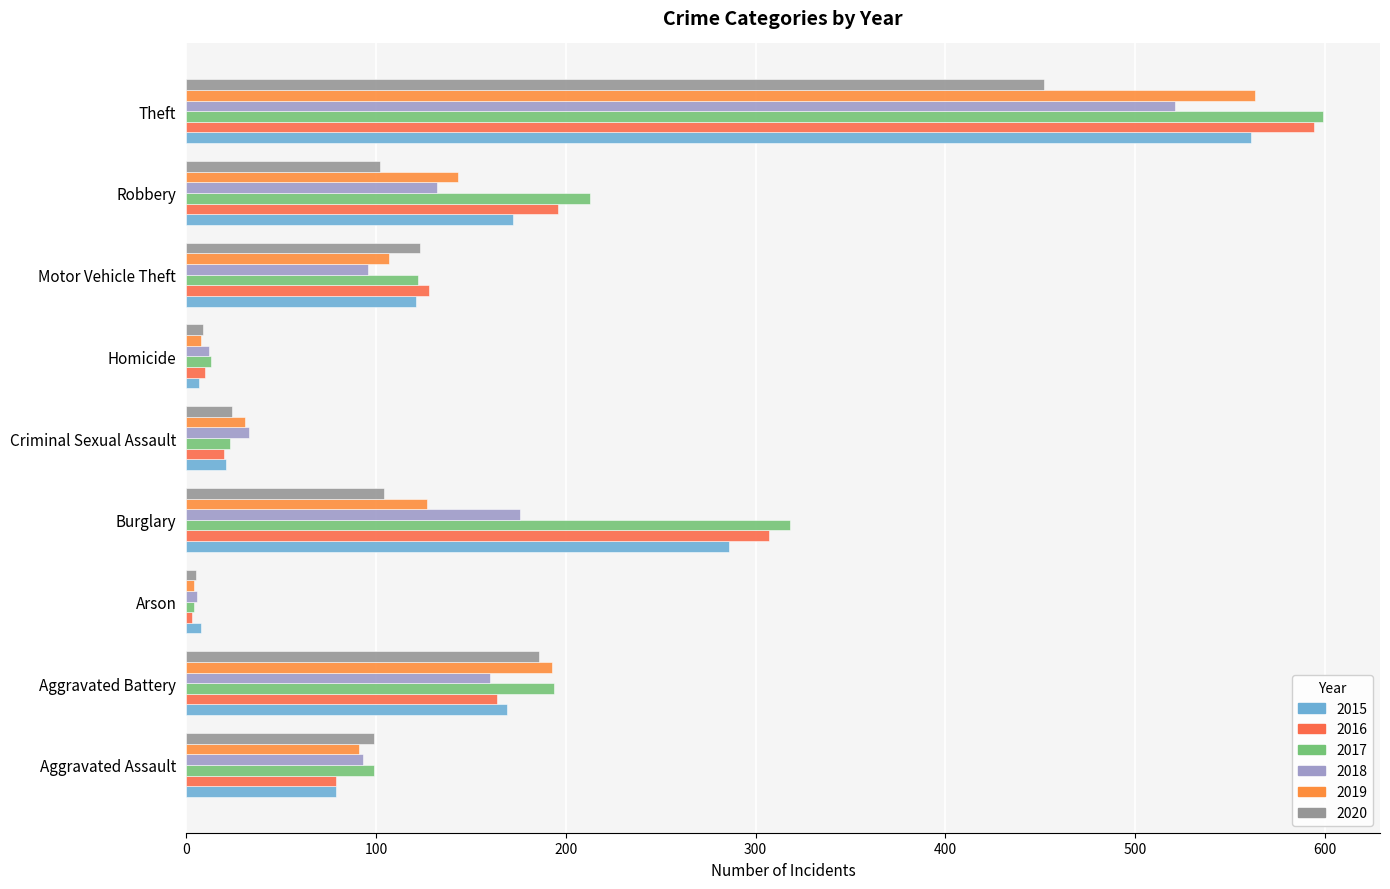

How many distinct data groups are displayed?

6